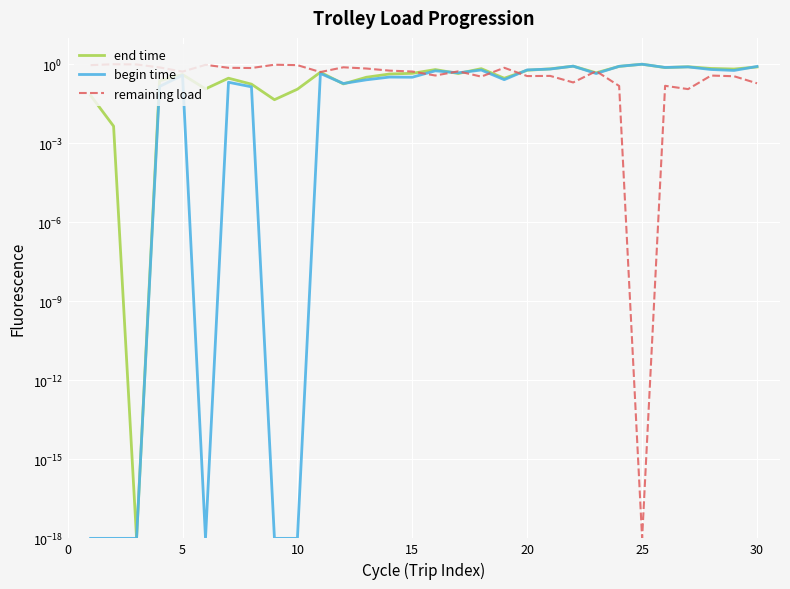

Which series has the widest spread of values?

end time